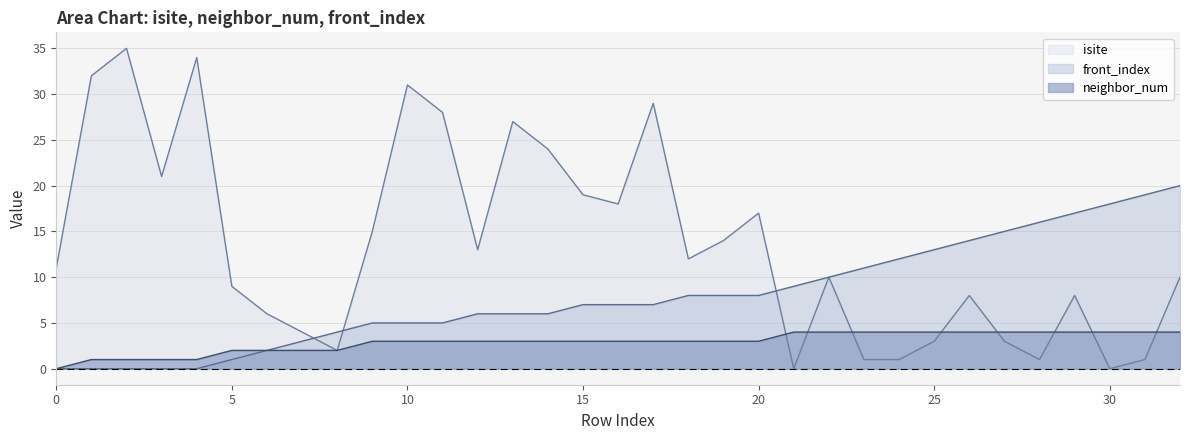

Reading left to right, transcribe all the data shown in this chart.

isite: 11	32	35	21	34	9	6	4	2	15	31	28	13	27	24	19	18	29	12	14	17	0	10	1	1	3	8	3	1	8	0	1	10
neighbor_num: 0	1	1	1	1	2	2	2	2	3	3	3	3	3	3	3	3	3	3	3	3	4	4	4	4	4	4	4	4	4	4	4	4
front_index: 0	0	0	0	0	1	2	3	4	5	5	5	6	6	6	7	7	7	8	8	8	9	10	11	12	13	14	15	16	17	18	19	20